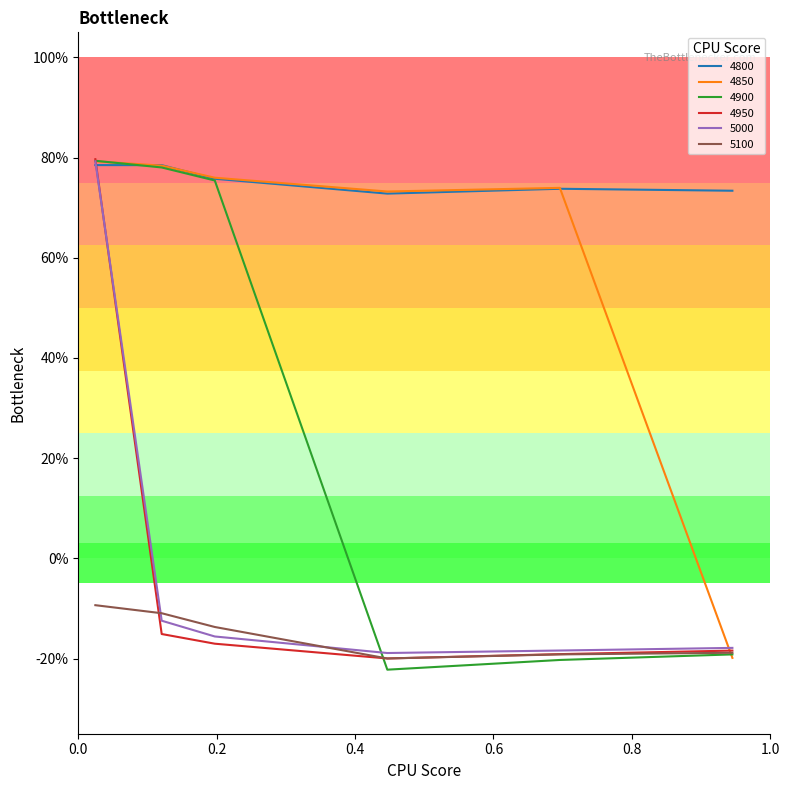

What is the label of the 5th point from the left?

0.6958904109589041